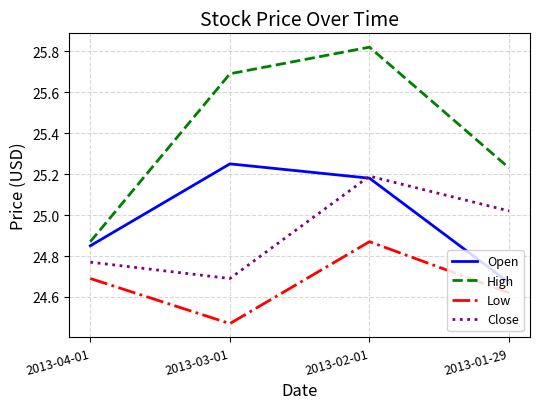

At which category does the chart reach its peak across all series?

2013-02-01